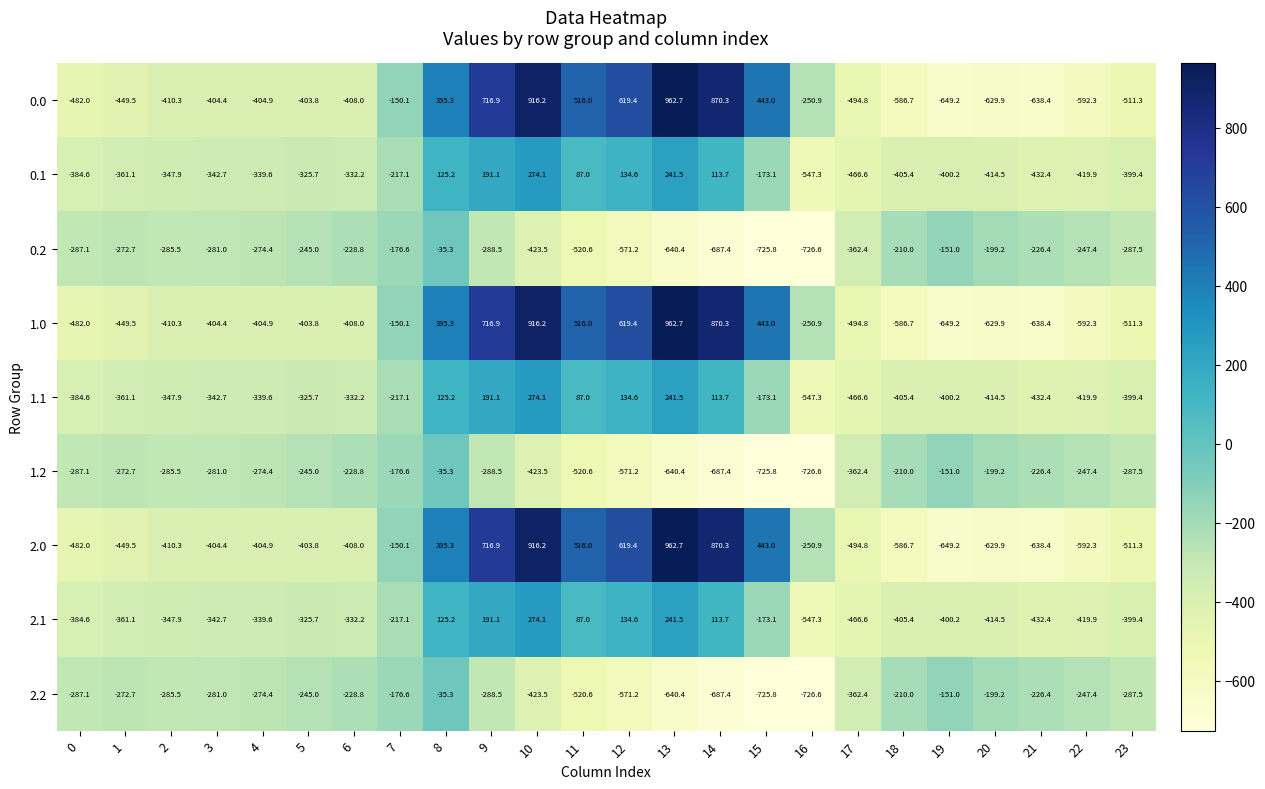

What is the difference between the highest and lowest values at 22?

344.9